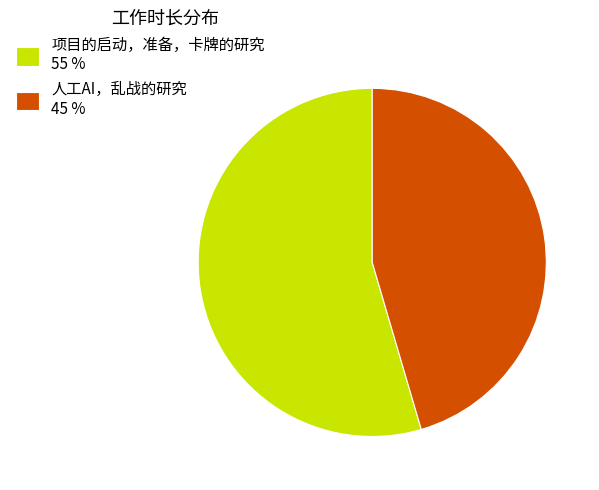

Is the sum of 项目的启动，准备，卡牌的研究 and 人工AI，乱战的研究 greater than half?

Yes